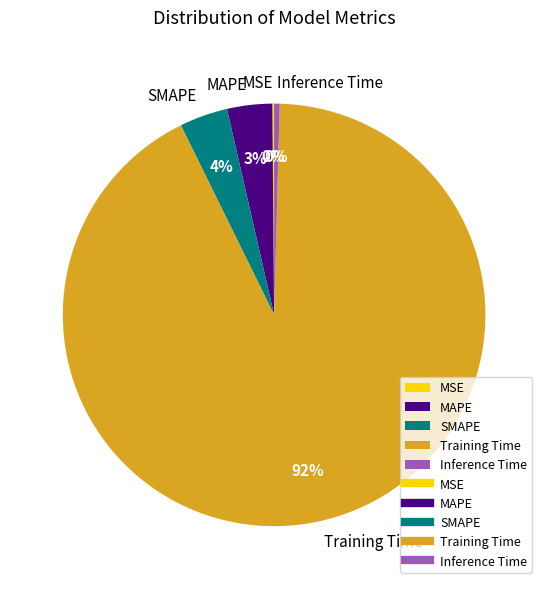

Which has a higher value, Inference Time or MAPE?

MAPE